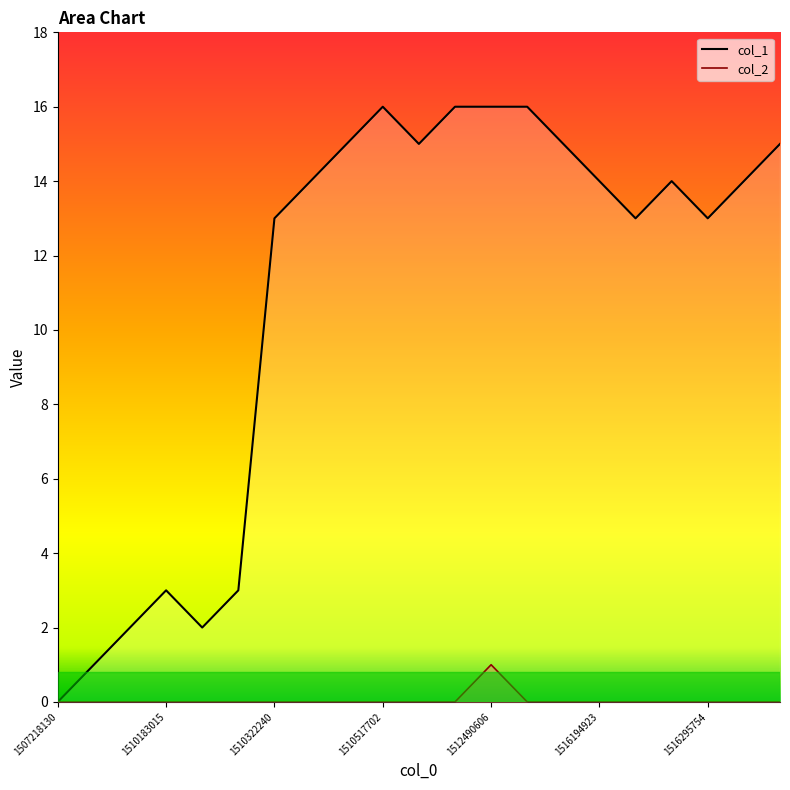

The col_2 series shows 1 at 1512490606. True or false?

True